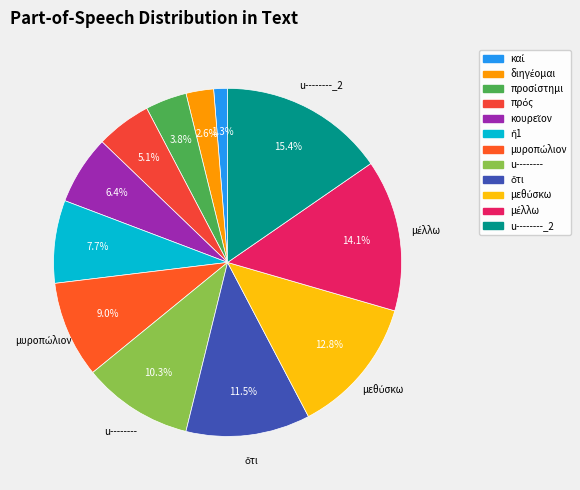

How much of the chart is everything except u--------?

89.7%